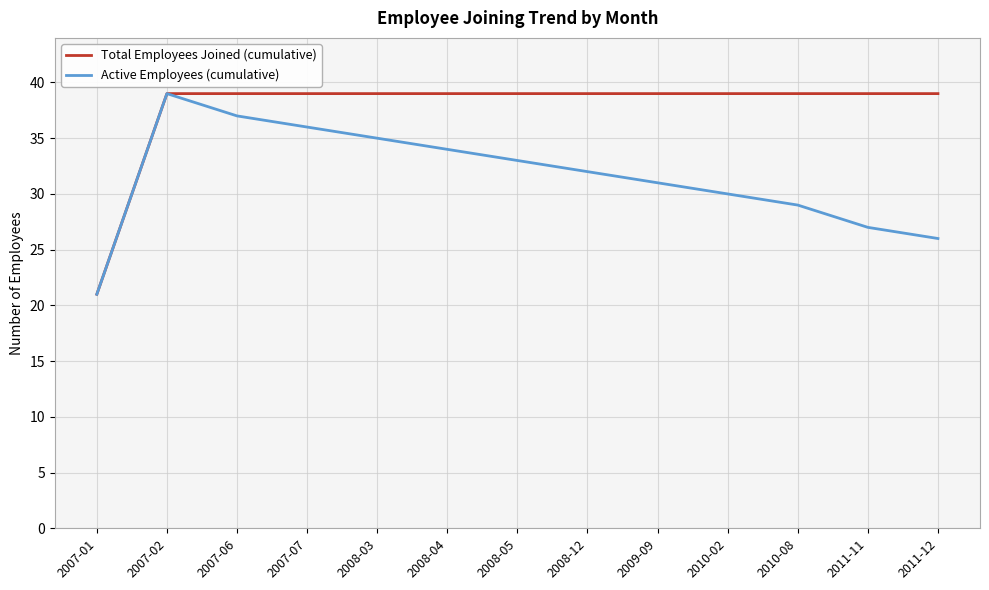

What position from the left is 2010-02?

10